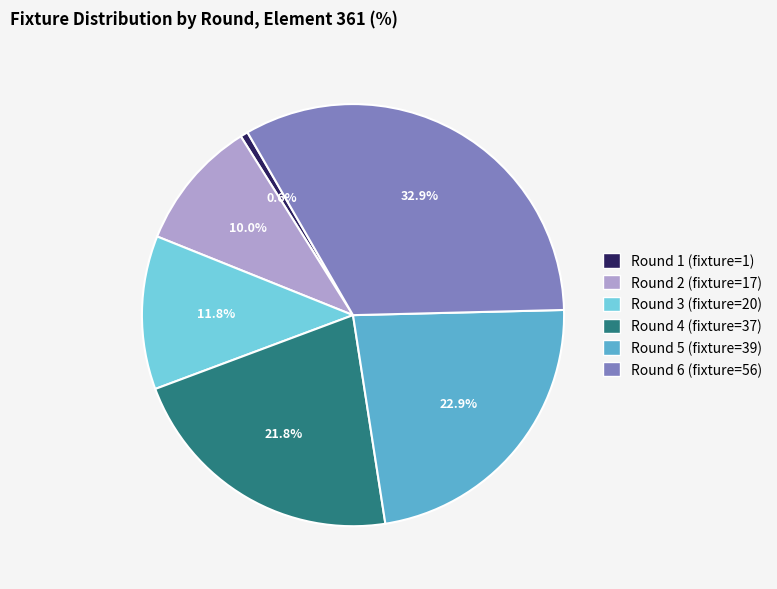

What portion of the pie excludes Round 4 (fixture=37)?

78.2%